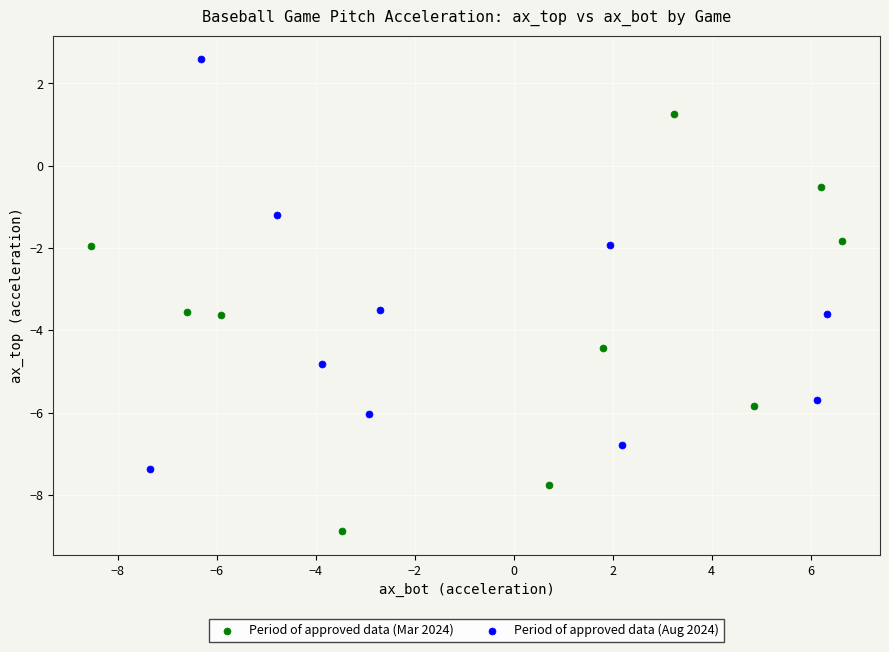

Which series contains the lowest Y value?

Period of approved data (Mar 2024)